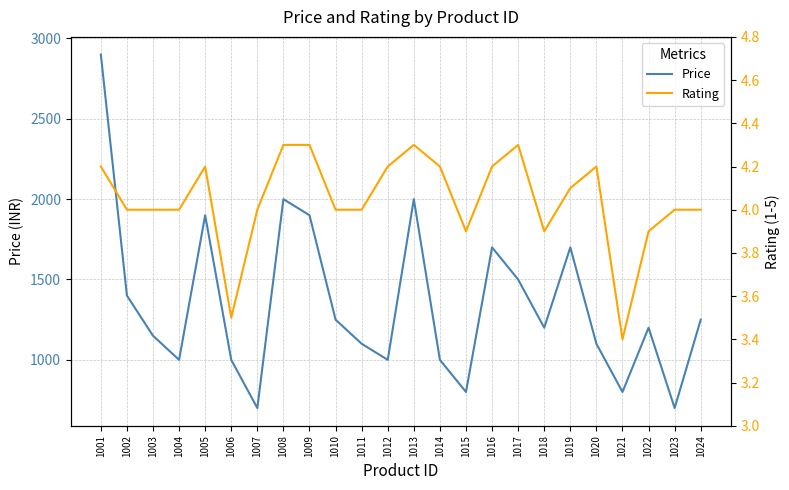

The value of Rating at 1003 is 2.7. True or false?

False